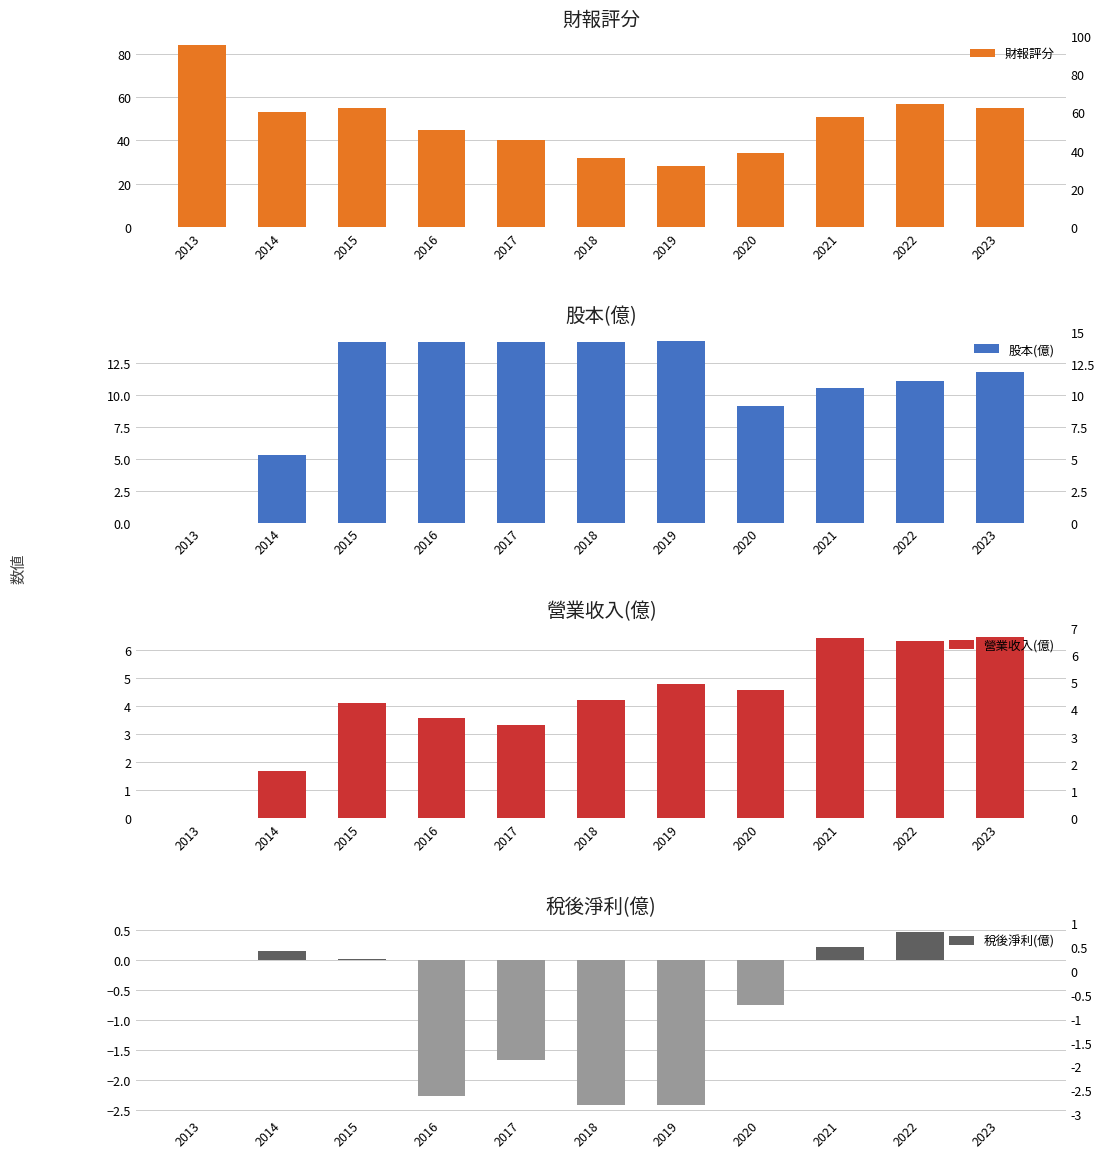

What is the average value of the 稅後淨利(億) series?

-0.8